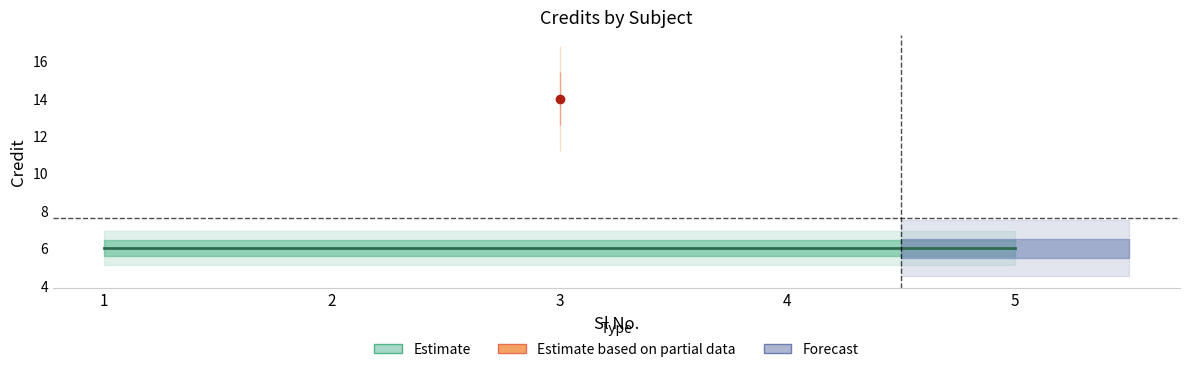

Rank the categories by value from lowest to highest.

1, 2, 4, 5, 3